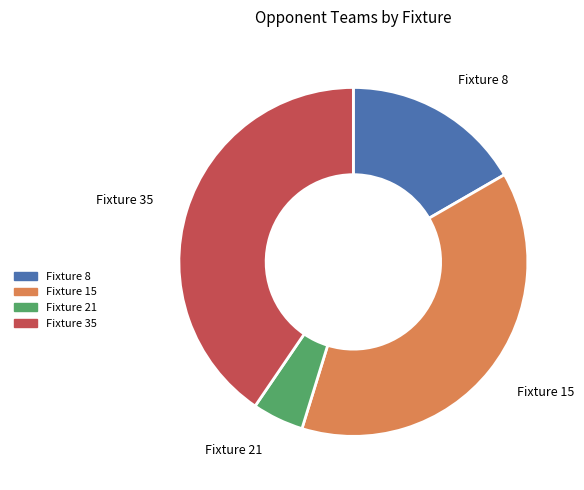

Is Fixture 15 the majority of the pie?

No